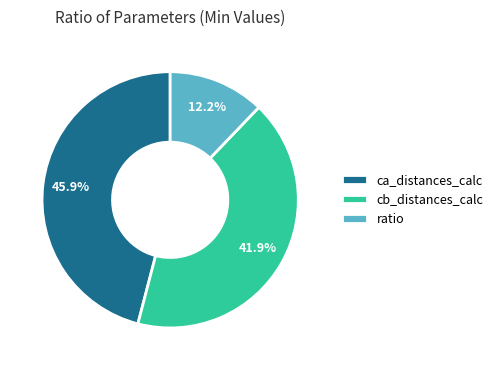

Does cb_distances_calc account for over 50% of the chart?

No